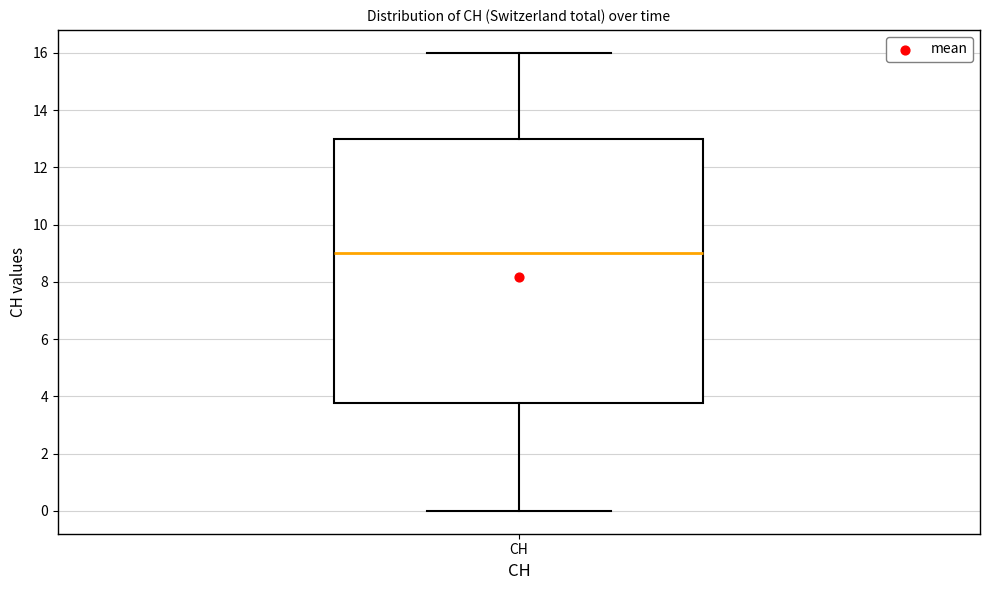

Transcribe this box plot: give where the median line is, the range the box spans, and where the two whiskers end, as read against the y-axis. The values are not printed on the chart, so give them approximately, as read against the axis.

median 9.0, box 3.8 to 13.0, whiskers 0.0 to 16.0